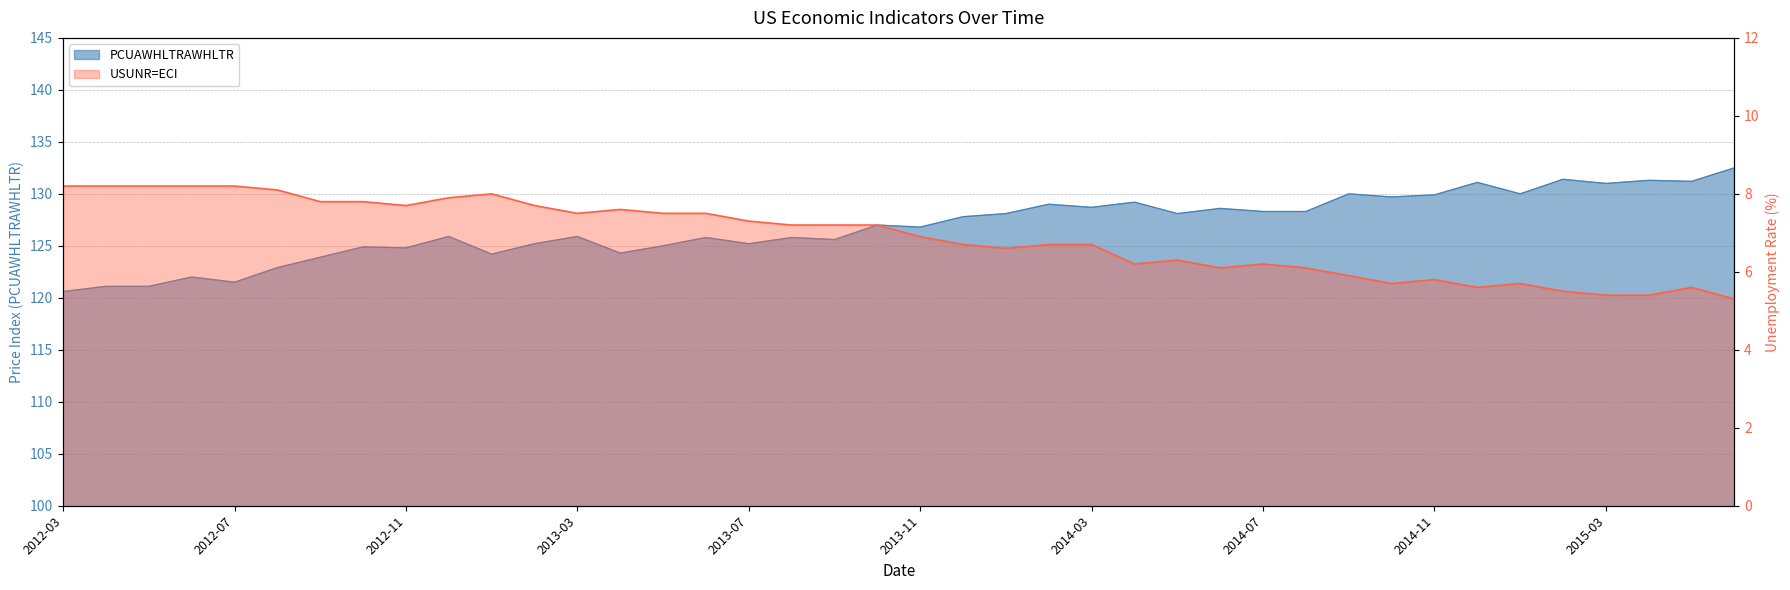

Rank the series by their average value, from highest to lowest.

PCUAWHLTRAWHLTR, USUNR=ECI